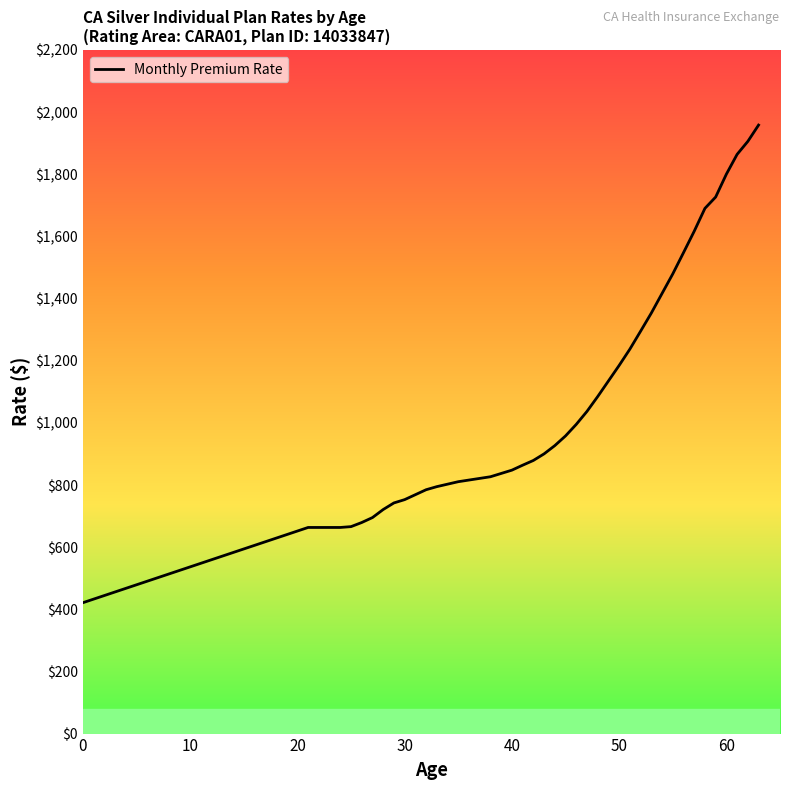

What is the difference between the maximum and minimum values?

1537.1